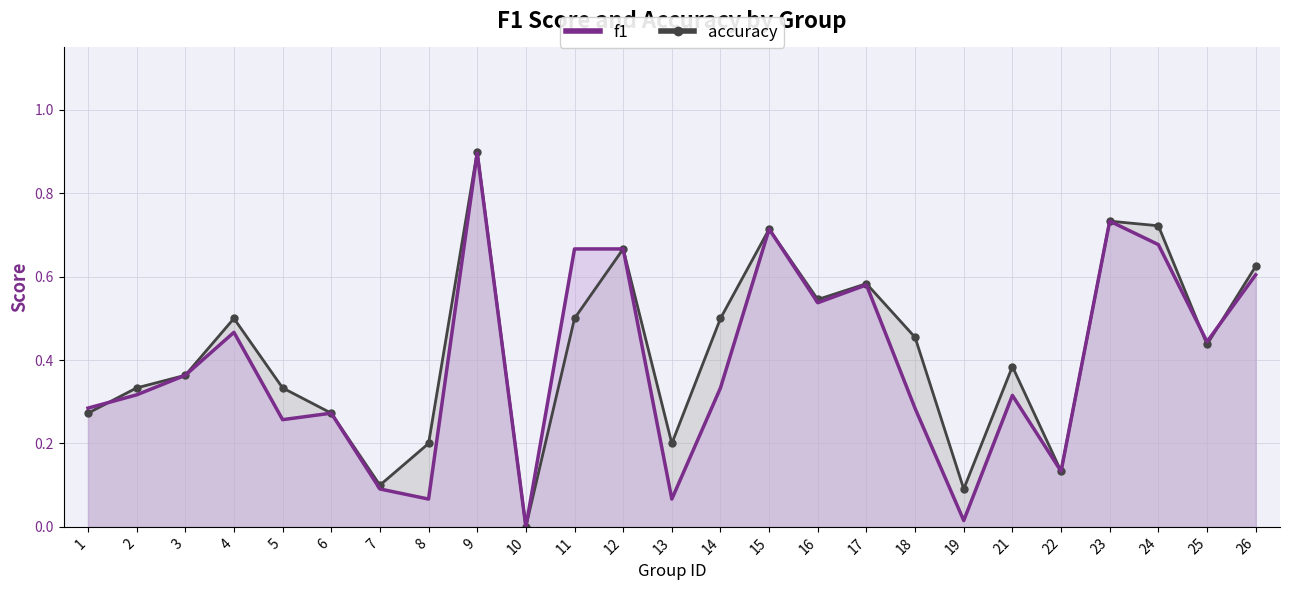

Which series has the largest total across all categories?

accuracy